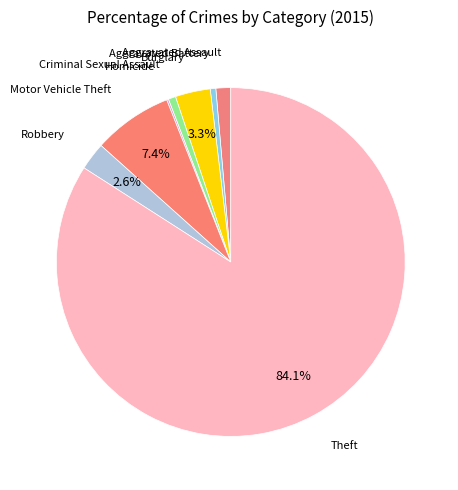

Is there any slice that represents more than half of the pie?

Yes